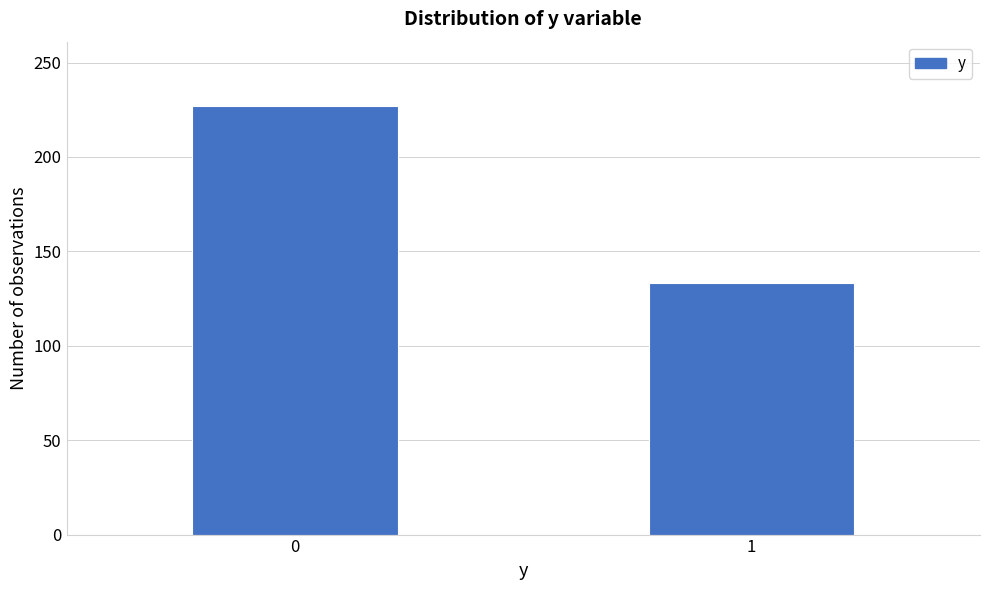

Reading right to left, extract all data points from this chart.

1=133	0=227